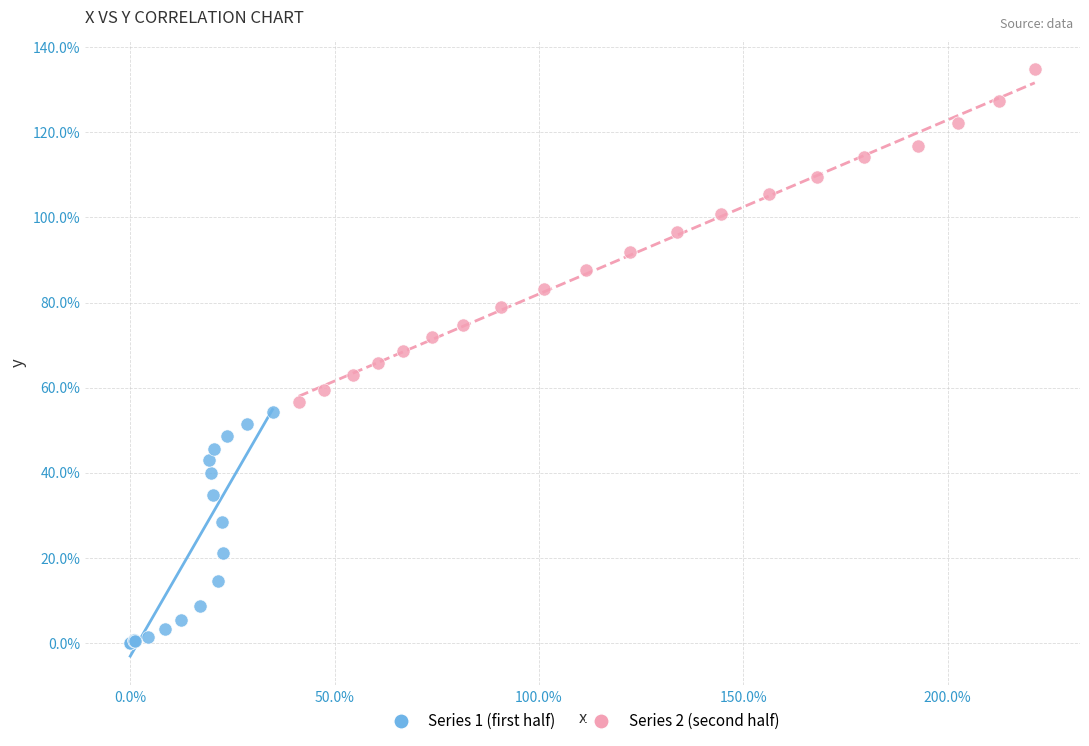

Which series contains the lowest Y value?

Series 1 (first half)